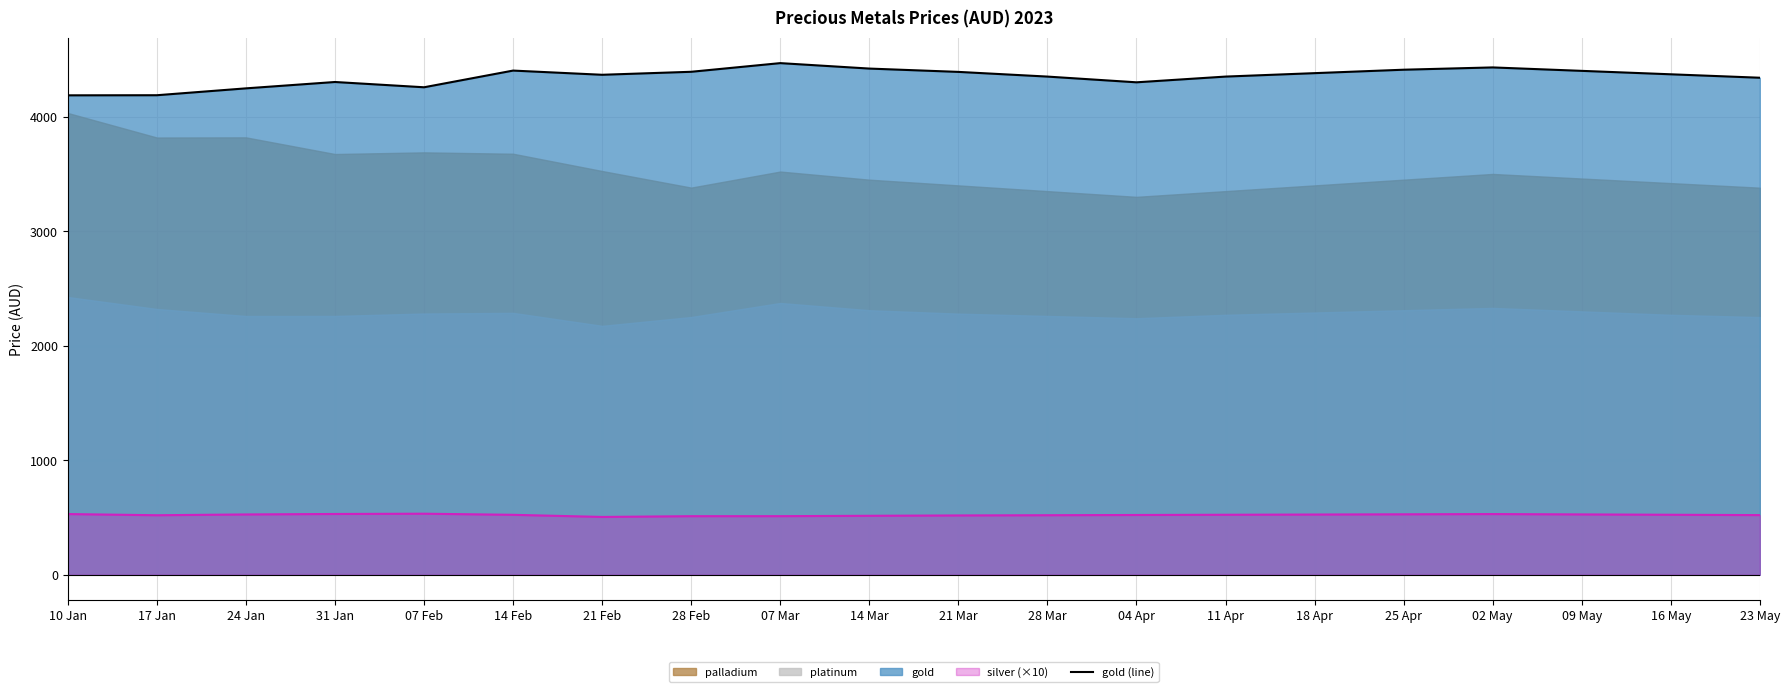

Reading left to right, transcribe all the data shown in this chart.

10 Jan=4186.4	17 Jan=4187.2	24 Jan=4247.2	31 Jan=4302.7	07 Feb=4256.7	14 Feb=4402.4	21 Feb=4365.8	28 Feb=4391.9	07 Mar=4467.6	14 Mar=4420.0	21 Mar=4391.0	28 Mar=4350.0	04 Apr=4300.0	11 Apr=4350.0	18 Apr=4380.0	25 Apr=4410.0	02 May=4430.0	09 May=4400.0	16 May=4370.0	23 May=4340.0